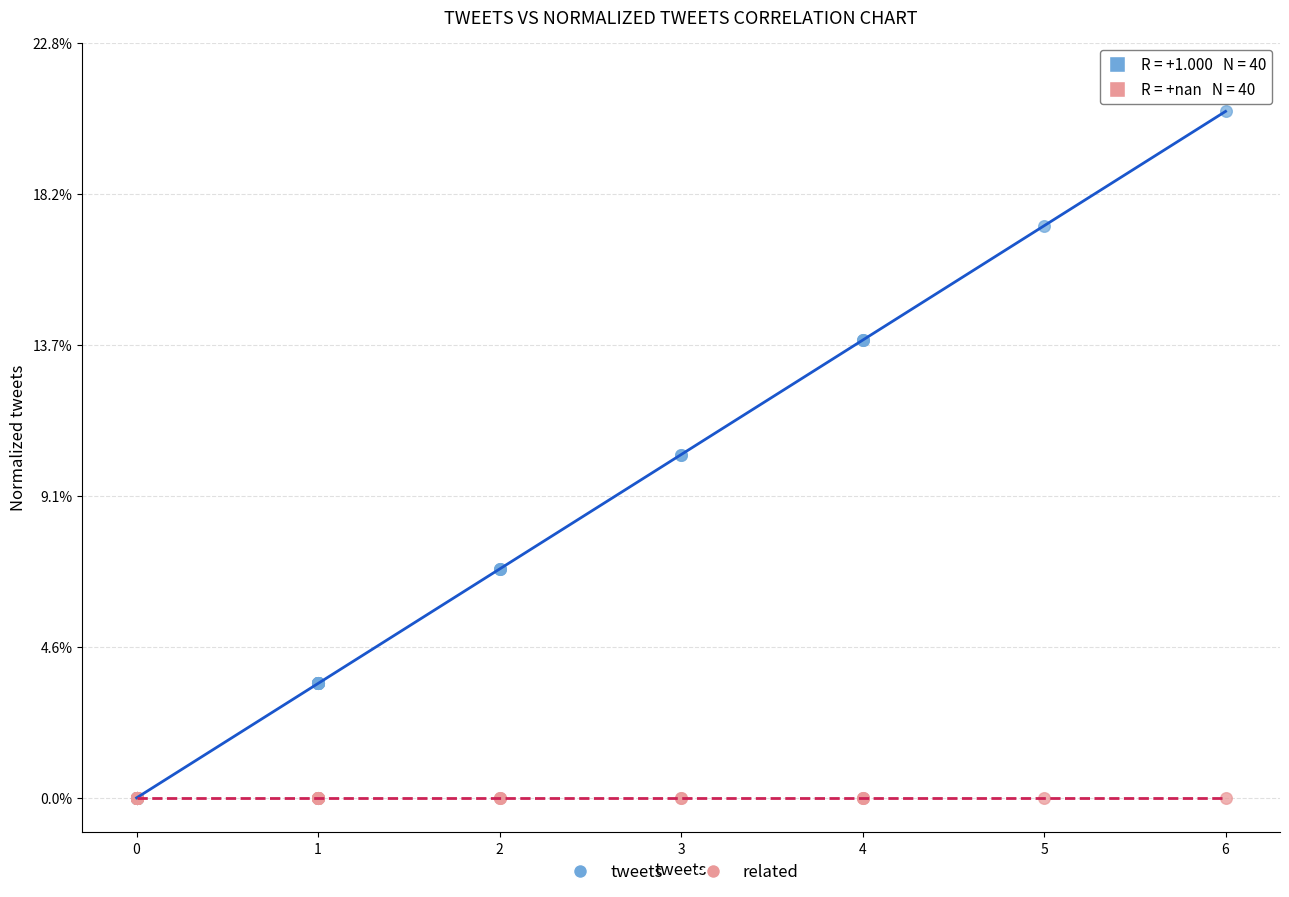

Which series contains the highest Y value?

tweets